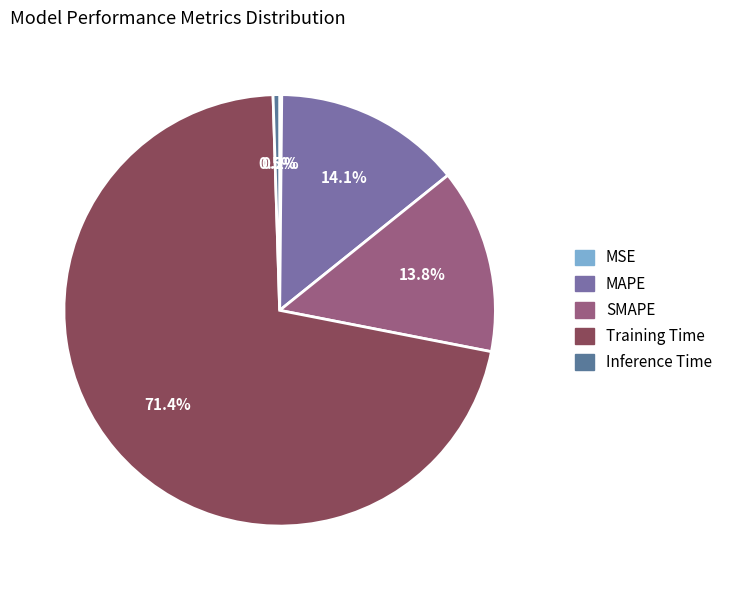

What portion of the pie excludes SMAPE?

86.2%